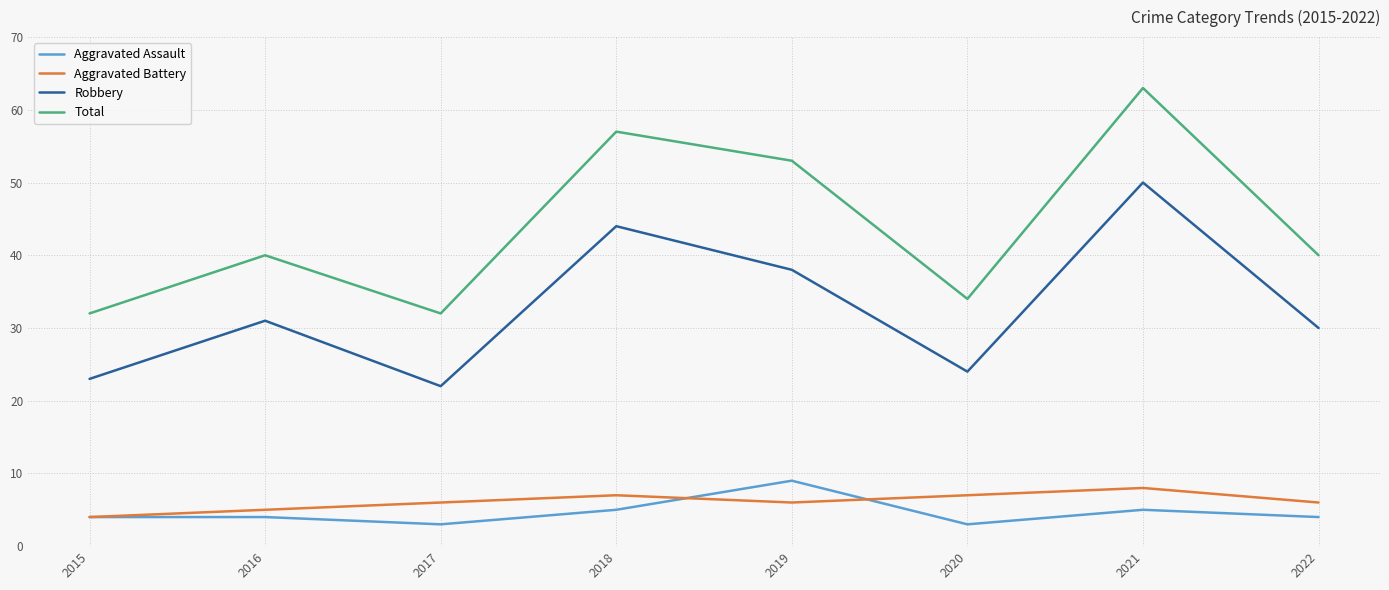

The value of Robbery at 2017 is 33. True or false?

False